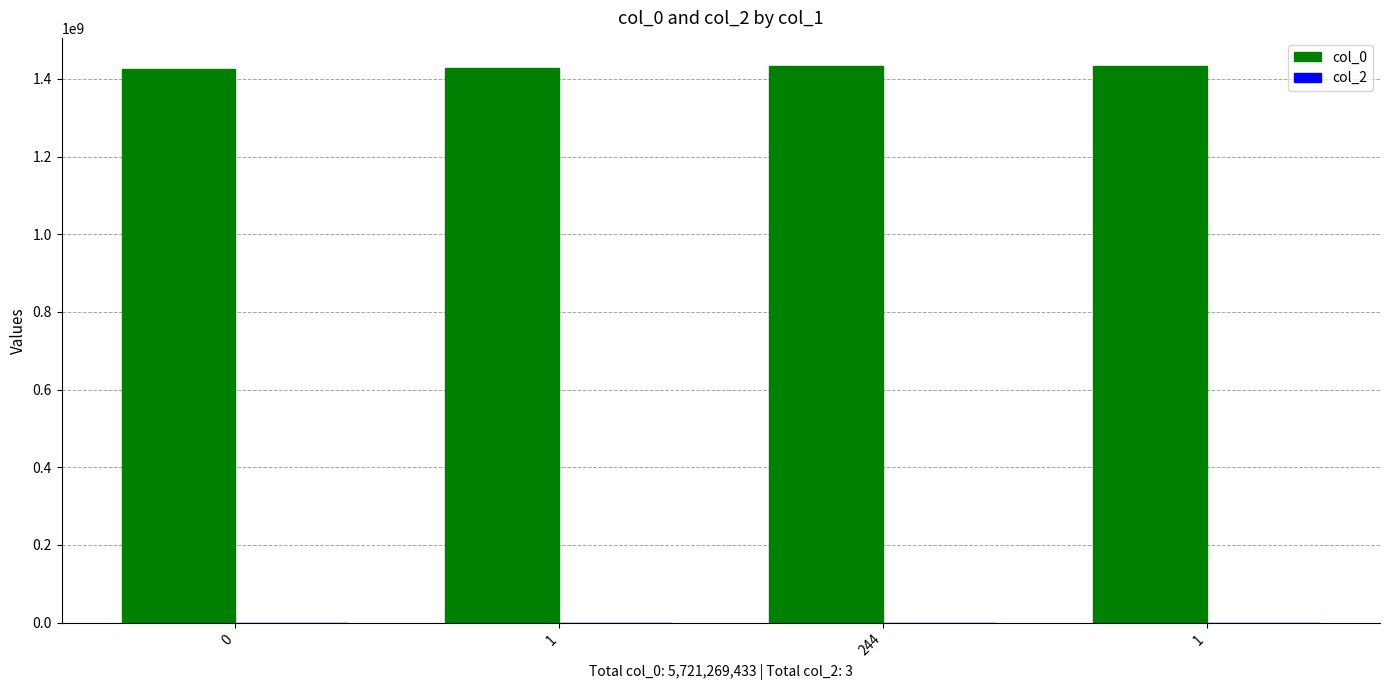

Between 0 and 1, which is larger?

1